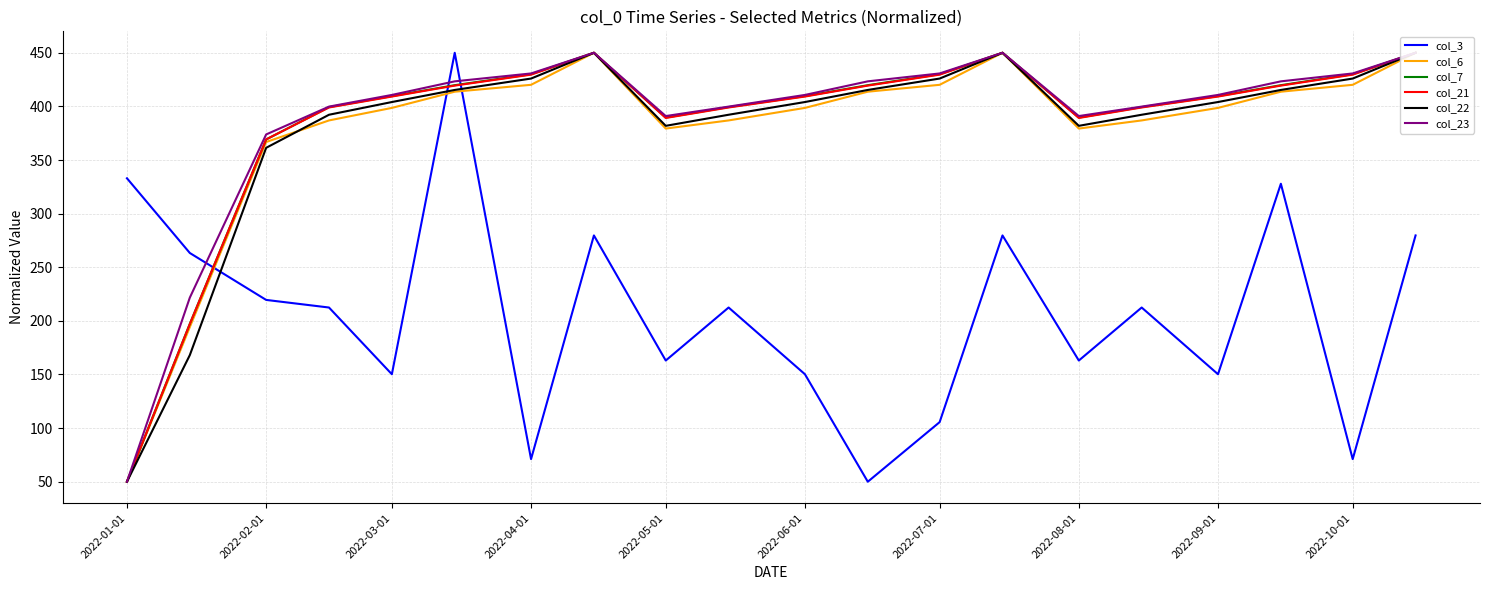

True or false: col_22 and col_7 intersect in this chart.

False